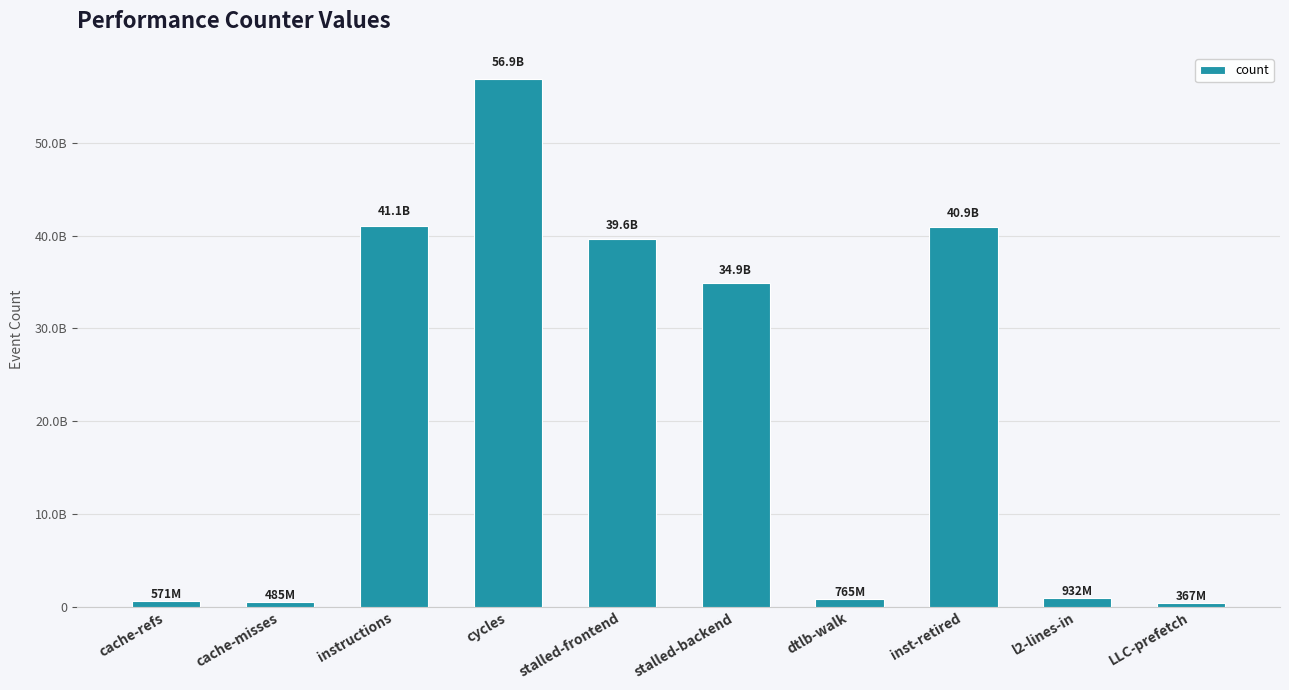

Are the bars horizontal?

No